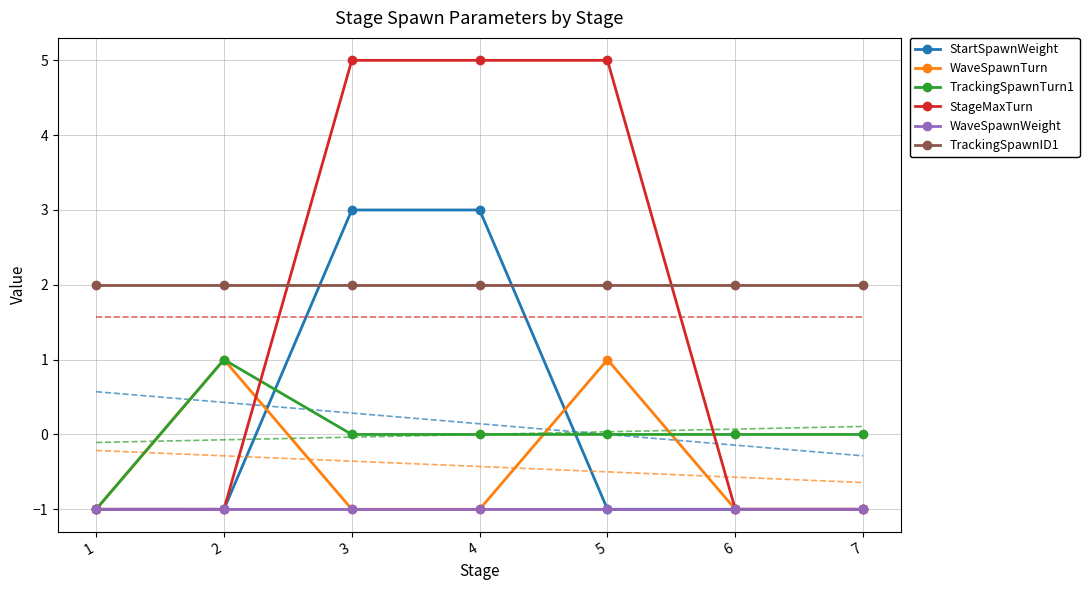

Reading right to left, list all the values displayed in this chart.

StartSpawnWeight: -1	-1	-1	3	3	-1	-1
WaveSpawnTurn: -1	-1	1	-1	-1	1	-1
TrackingSpawnTurn1: 0	0	0	0	0	1	-1
StageMaxTurn: -1	-1	5	5	5	-1	-1
WaveSpawnWeight: -1	-1	-1	-1	-1	-1	-1
TrackingSpawnID1: 2	2	2	2	2	2	2